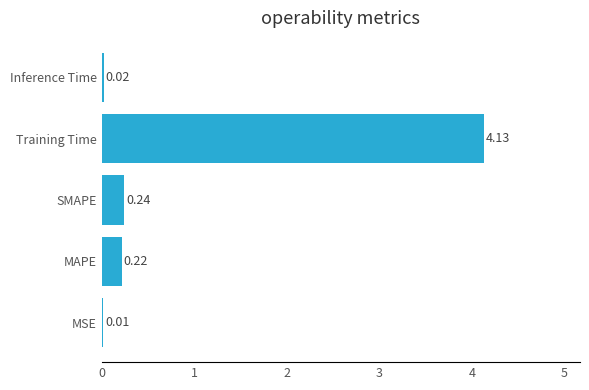

At which label is the value closest to 2?

SMAPE